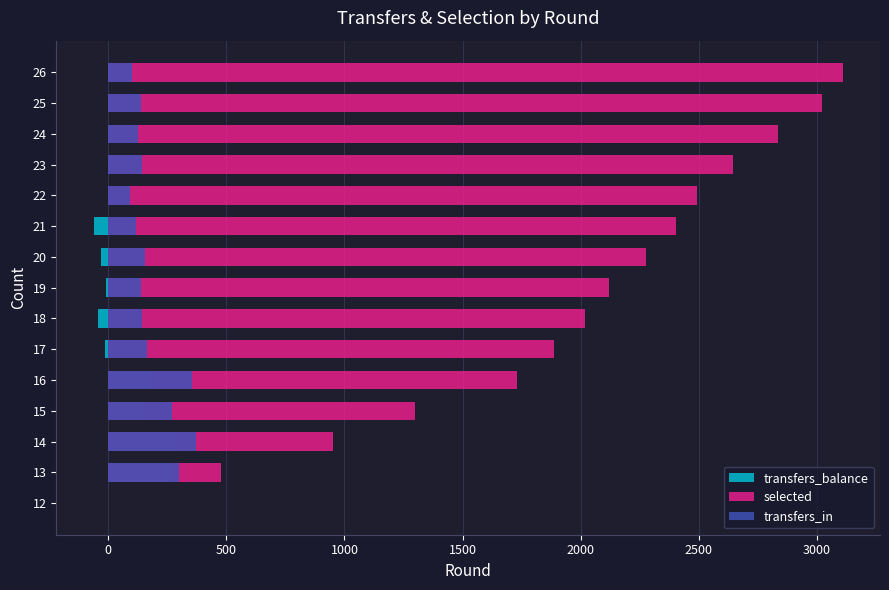

What is the total value across all series at 17?

2039